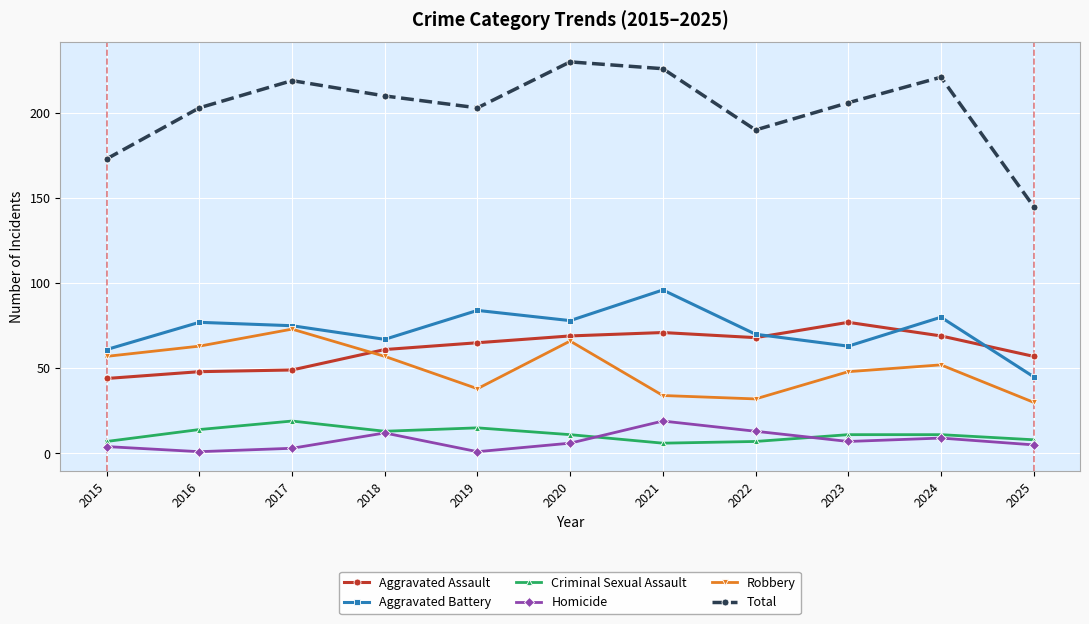

What is the sum of all Criminal Sexual Assault values?

122